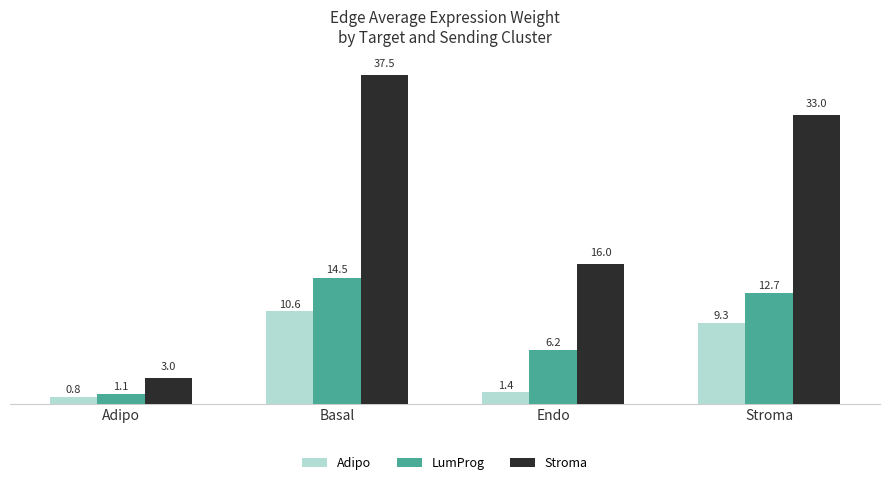

What is the sum of the LumProg values at Basal and Adipo?

15.6